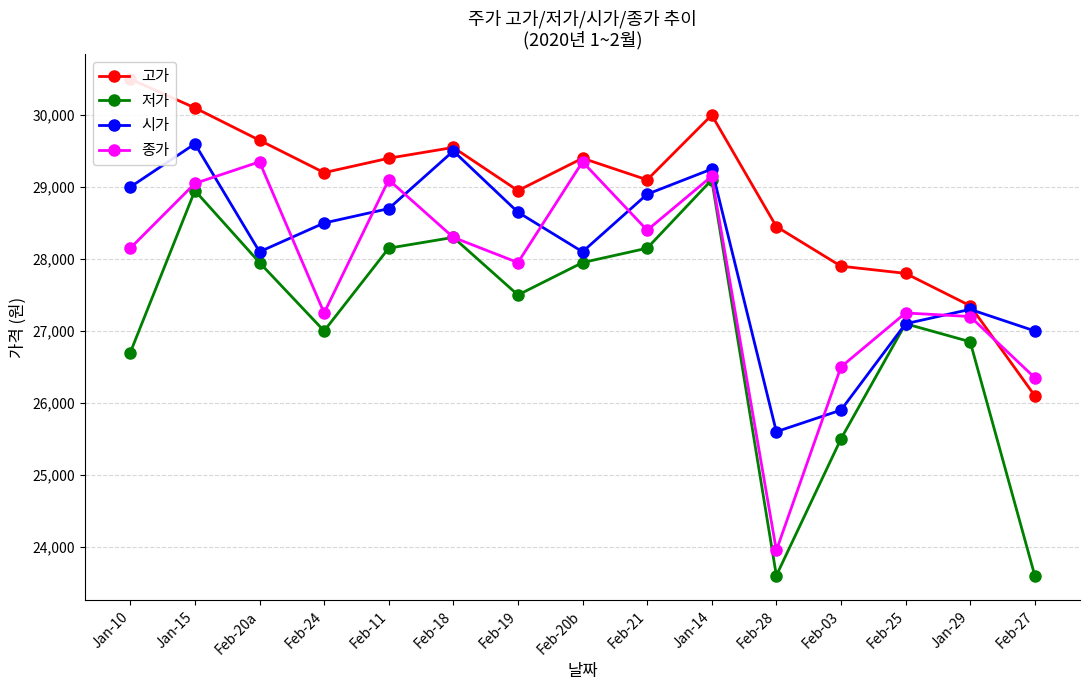

At which category does 저가 reach its first local valley?

Feb-24